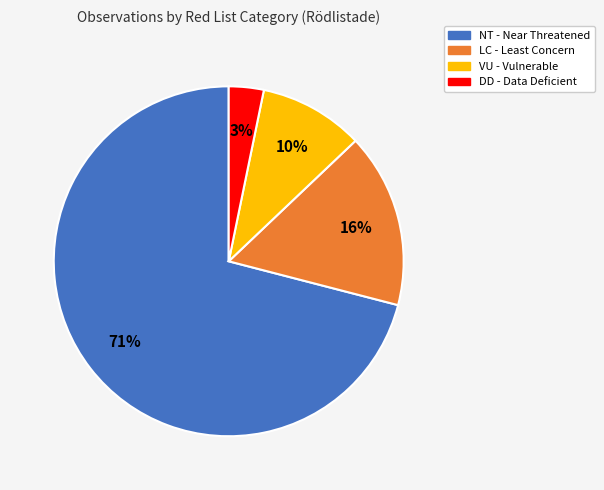

Approximately how many times larger is the value at VU compared to LC?

0.6